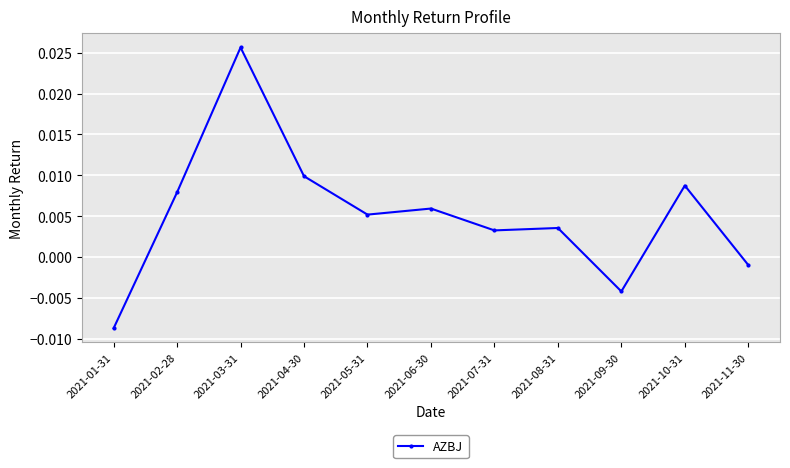

Where does the data first go above 0?

2021-02-28